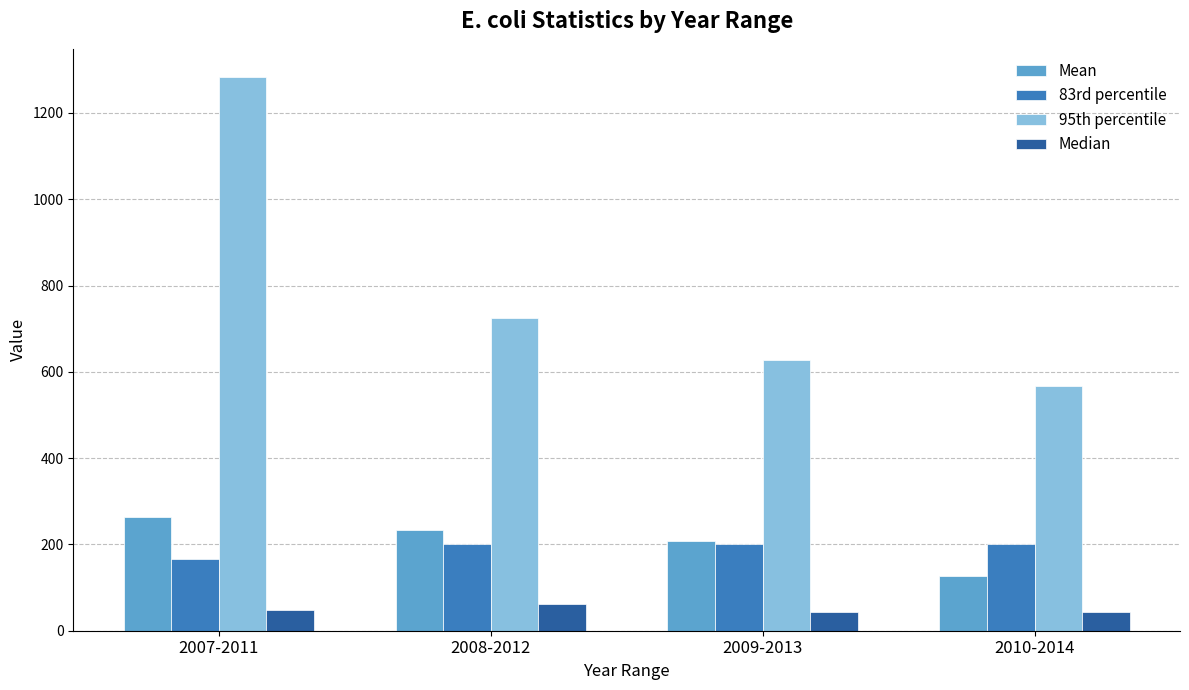

Which series has the widest spread of values?

95th percentile